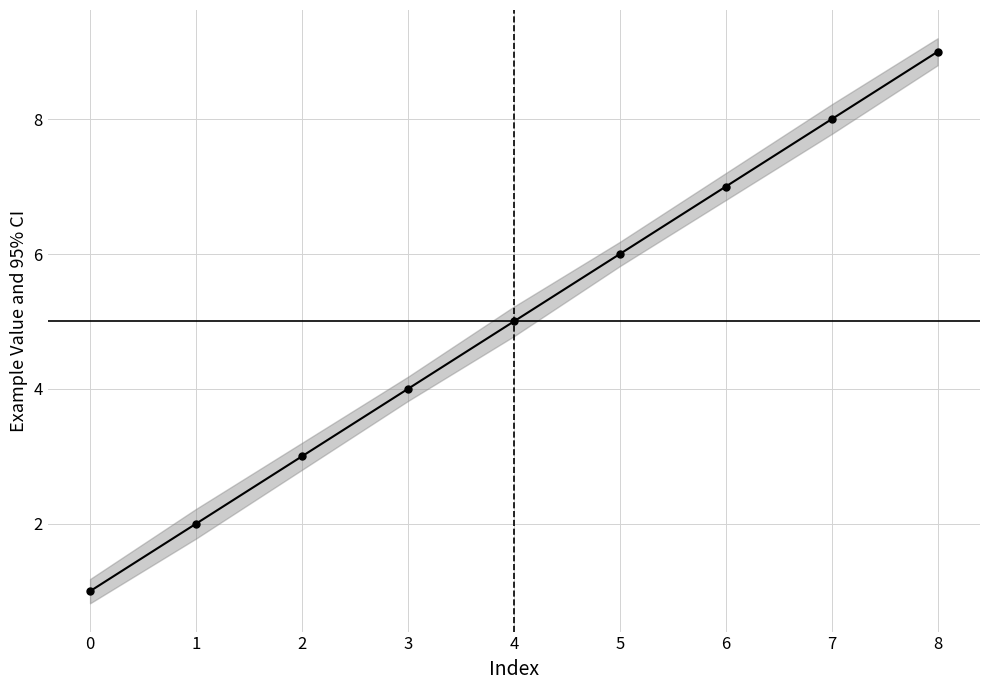

What is the change in value from 5 to 7?

+2